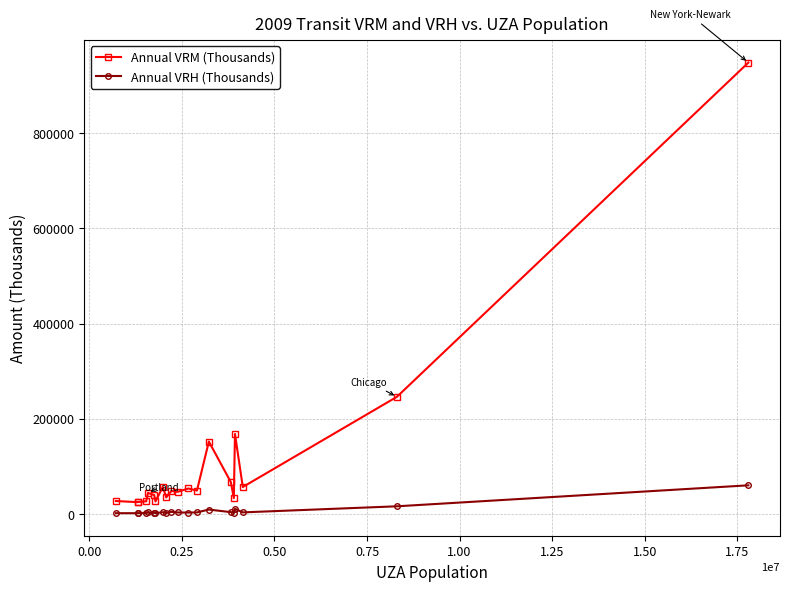

At how many categories does at least one series exceed 97069?

4